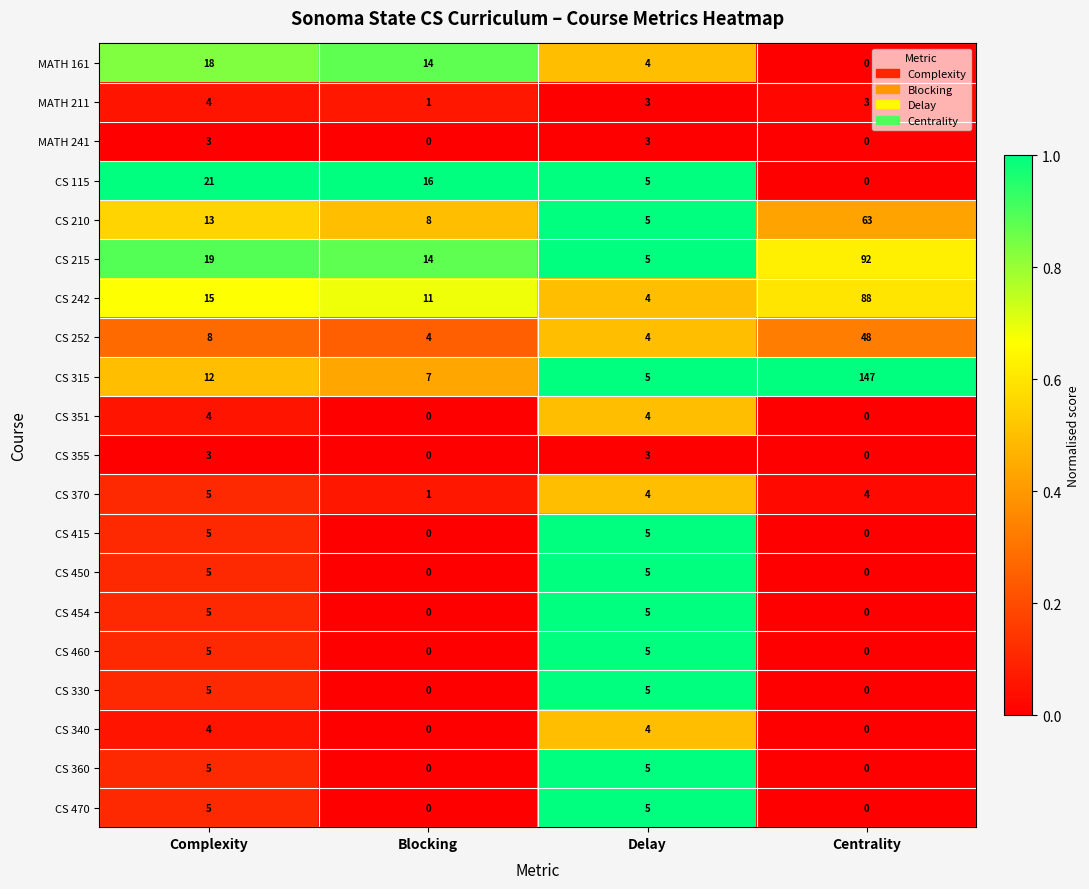

Between Complexity and Centrality, which series saw the biggest shift?

CS 315